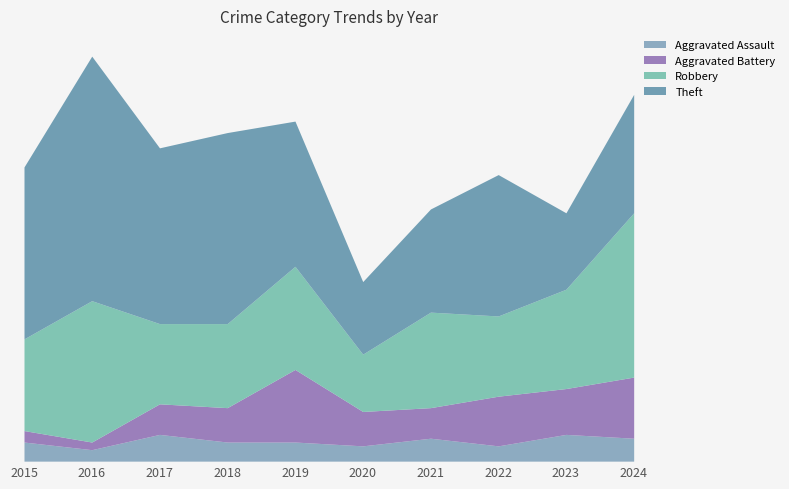

What is the total value across all series at 2021?

66